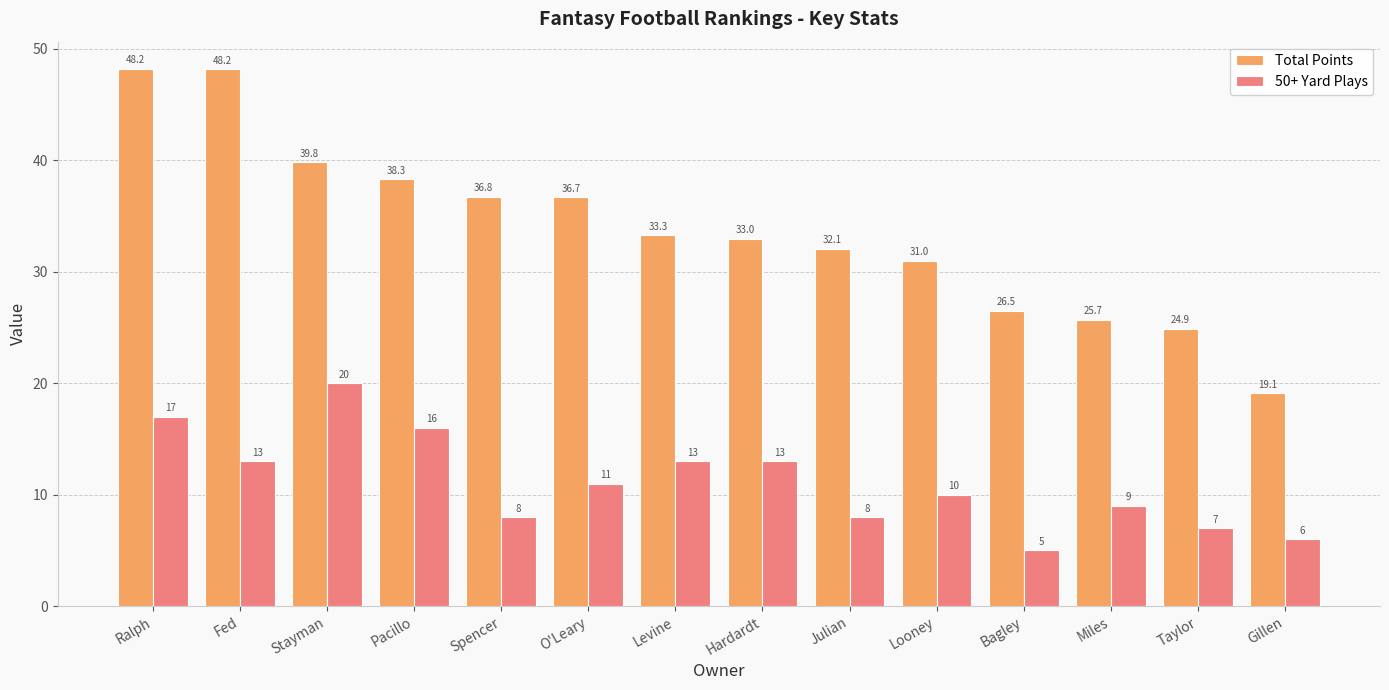

Which series has the largest range (max minus min)?

Total Points